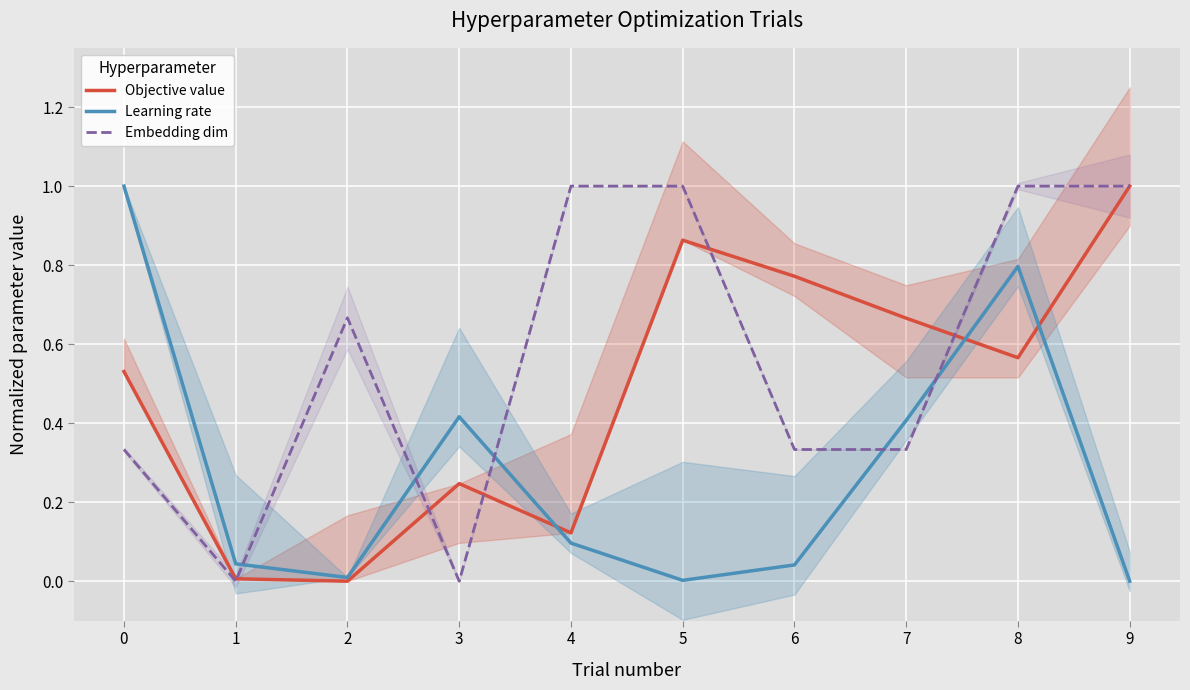

What is the maximum value shown in the chart?

1.0